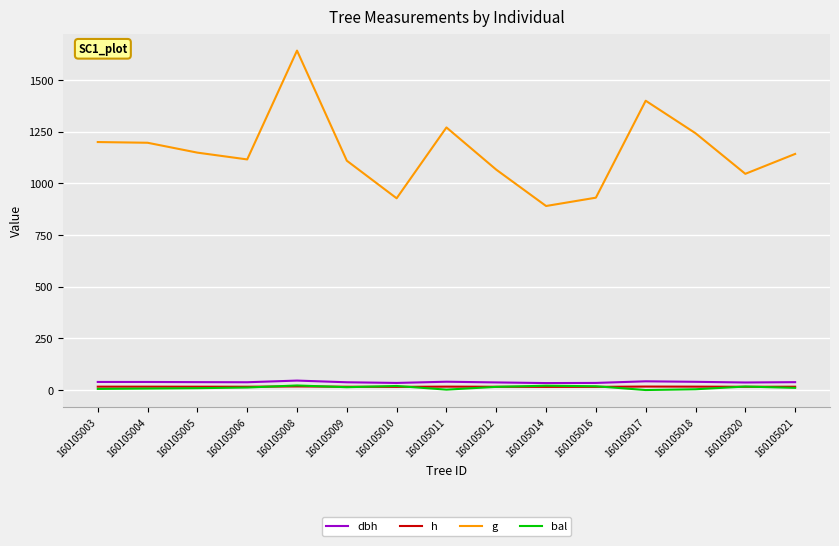

The value of g at 160105010 is 1574.8. True or false?

False